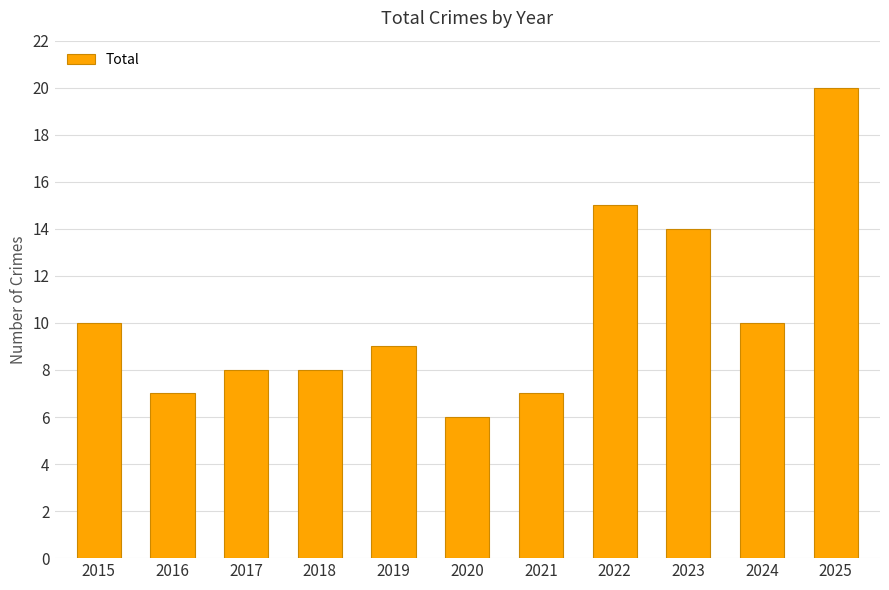

What is the difference between the maximum and minimum values?

14